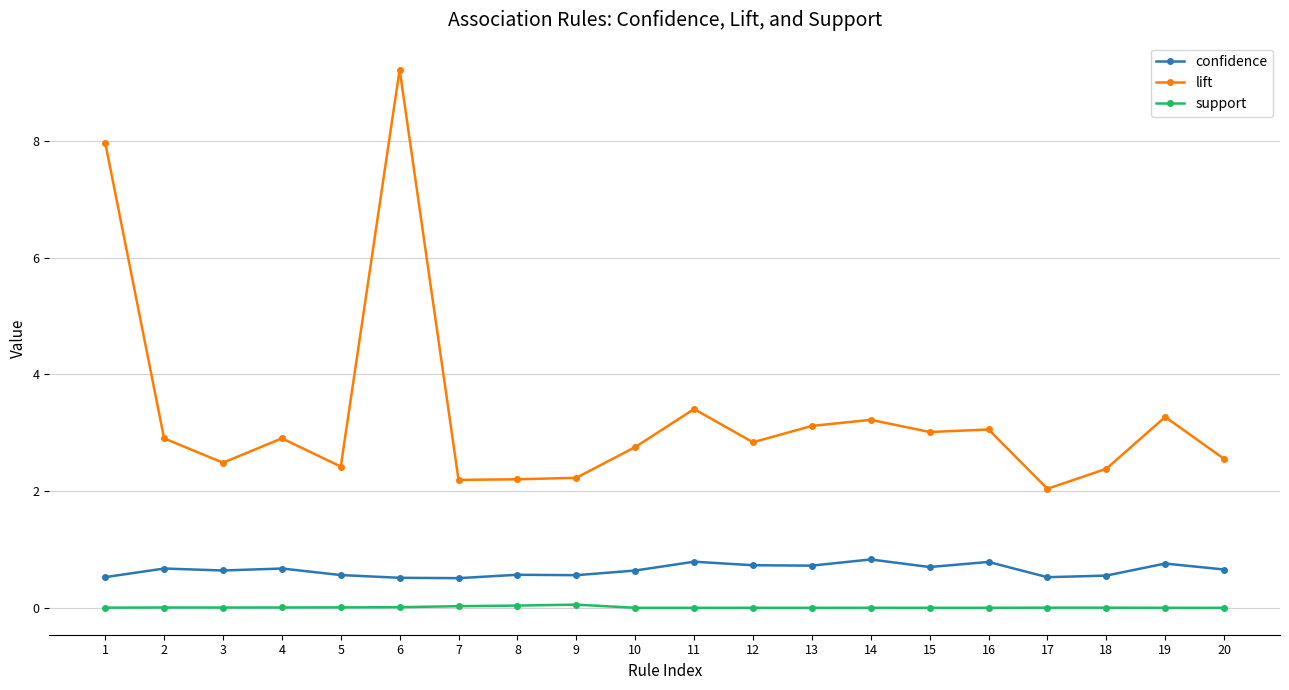

Which series has the largest total across all categories?

lift